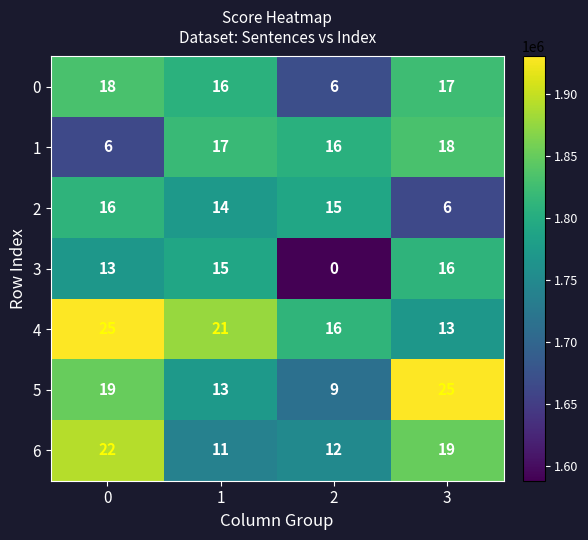

At 0, list the series in order from smallest to largest.

1, 3, 2, 0, 5, 6, 4